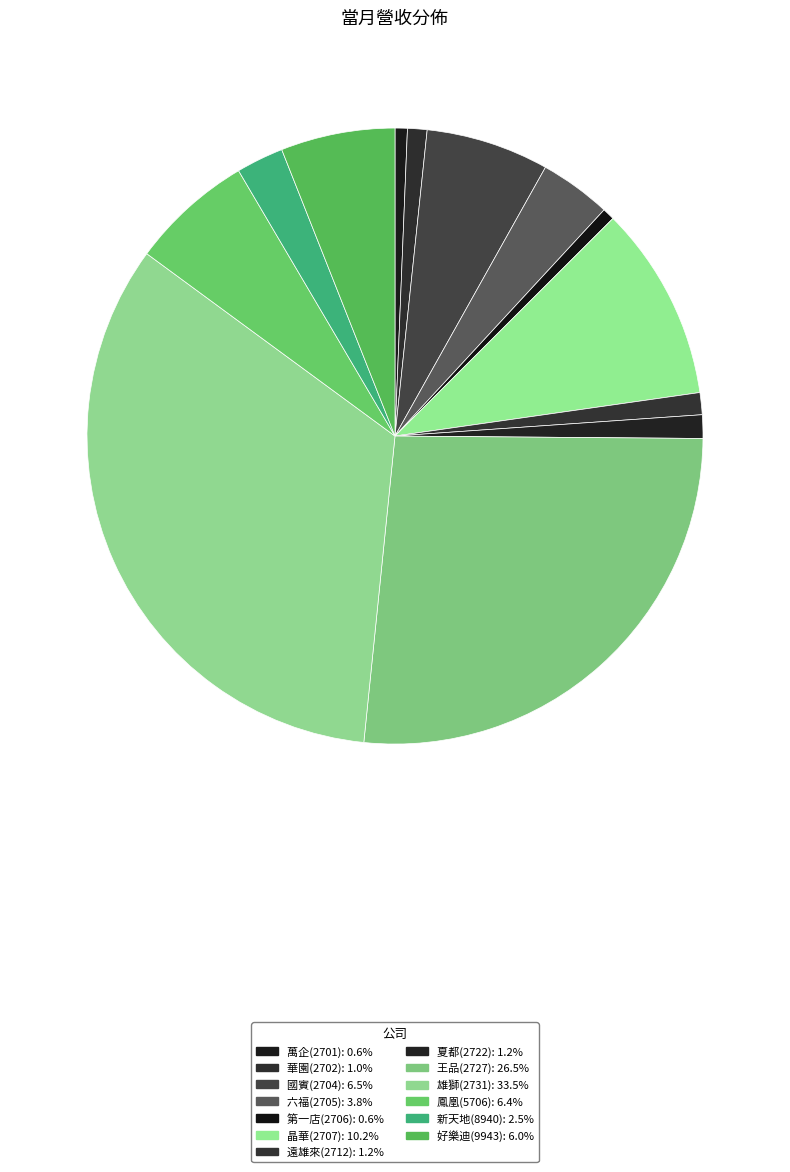

Which has a higher value, 雄獅(2731) or 好樂迪(9943)?

雄獅(2731)